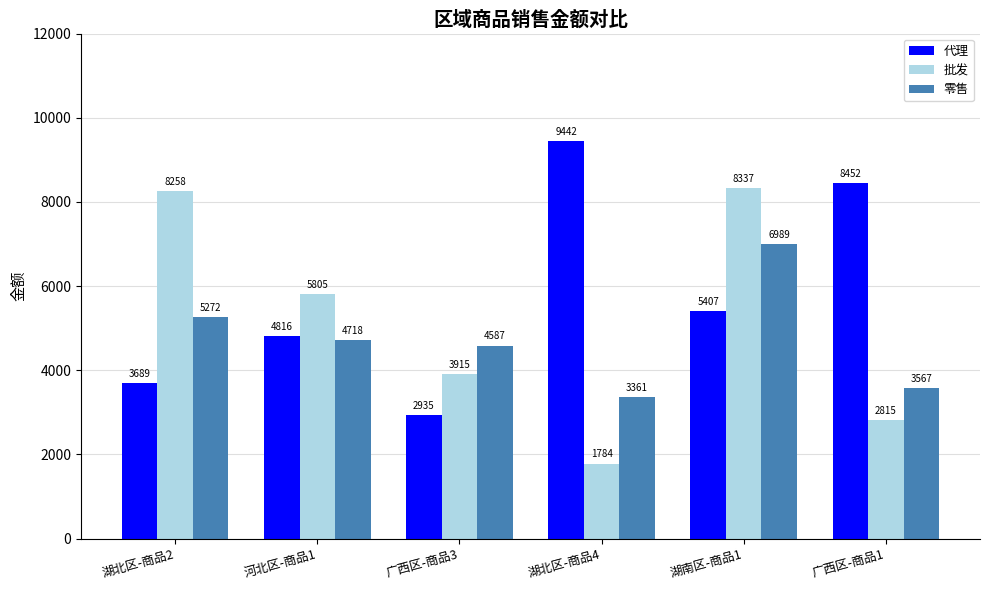

What is the difference between the second highest and minimum values in the 批发 series?

6474